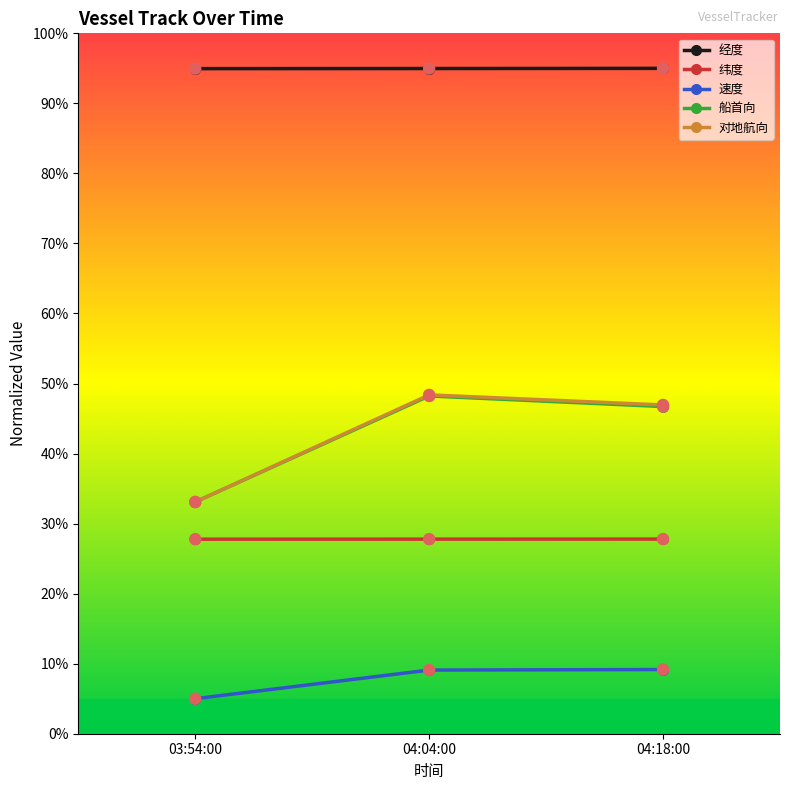

Which series has the widest spread of values?

对地航向